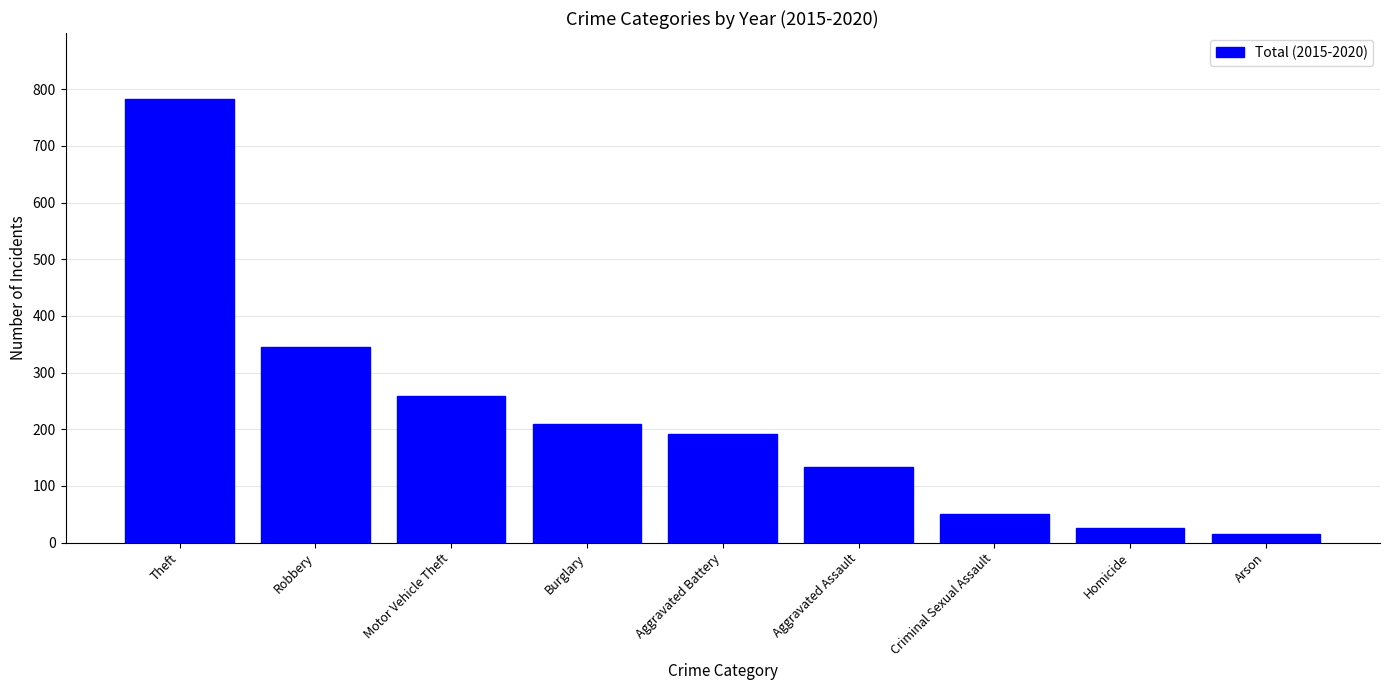

True or false: the data shows 80 at Motor Vehicle Theft.

False